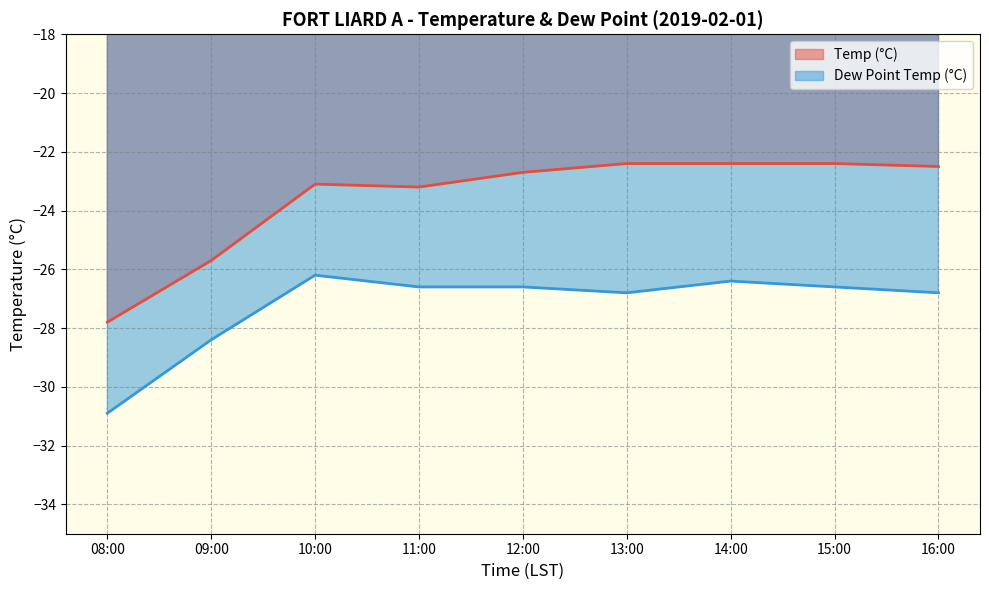

True or false: Temp (°C) and Dew Point Temp (°C) intersect in this chart.

False